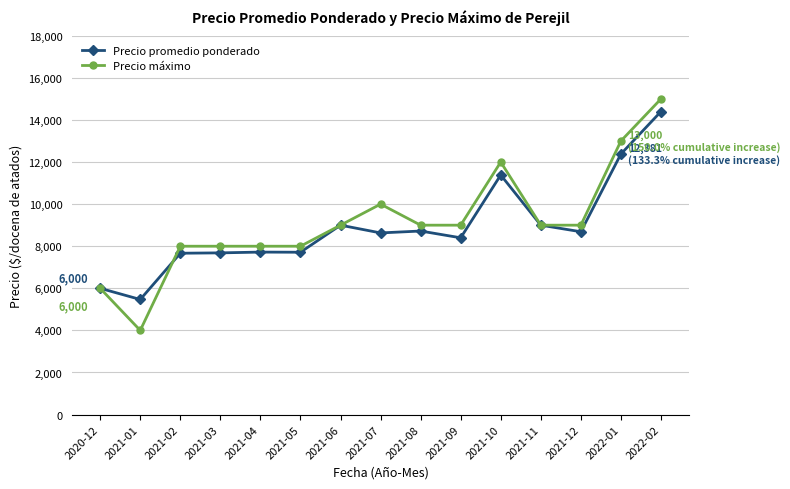

What is the total value across all series at 2021-01?

9469